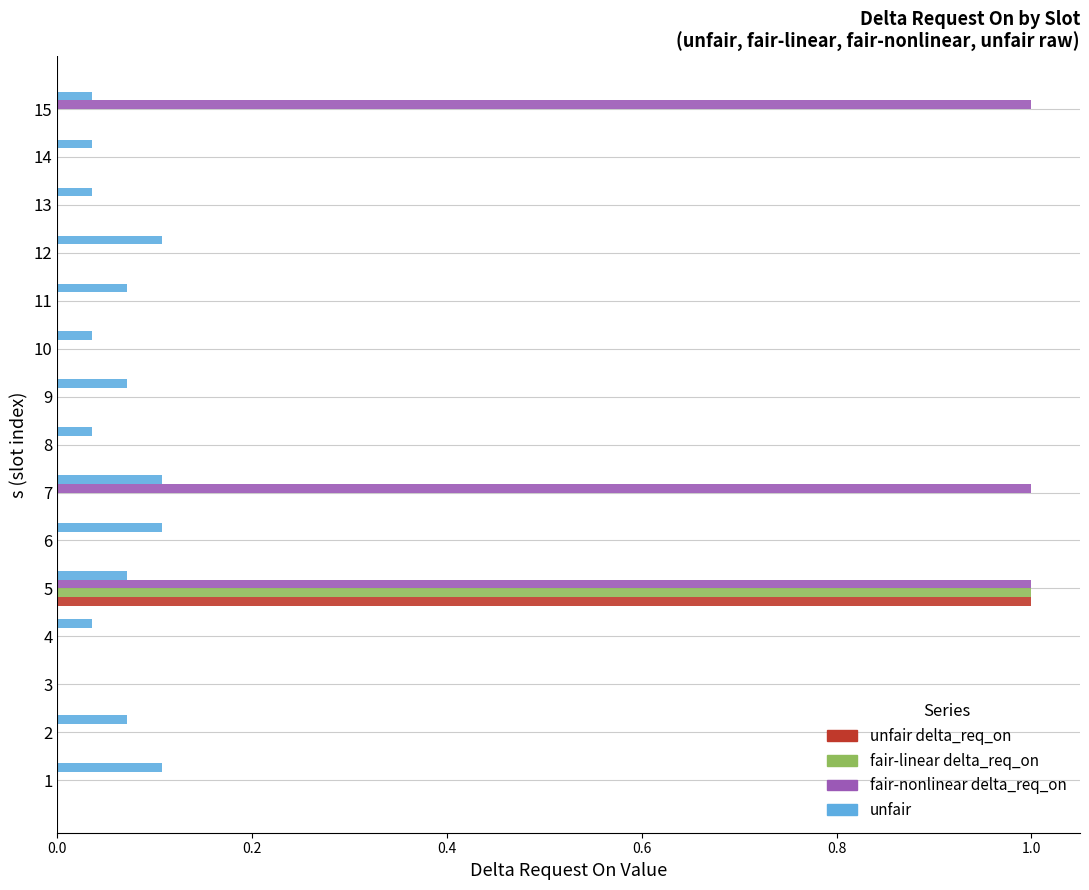

Count the unfair delta_req_on values in the range 0 to 1.

15